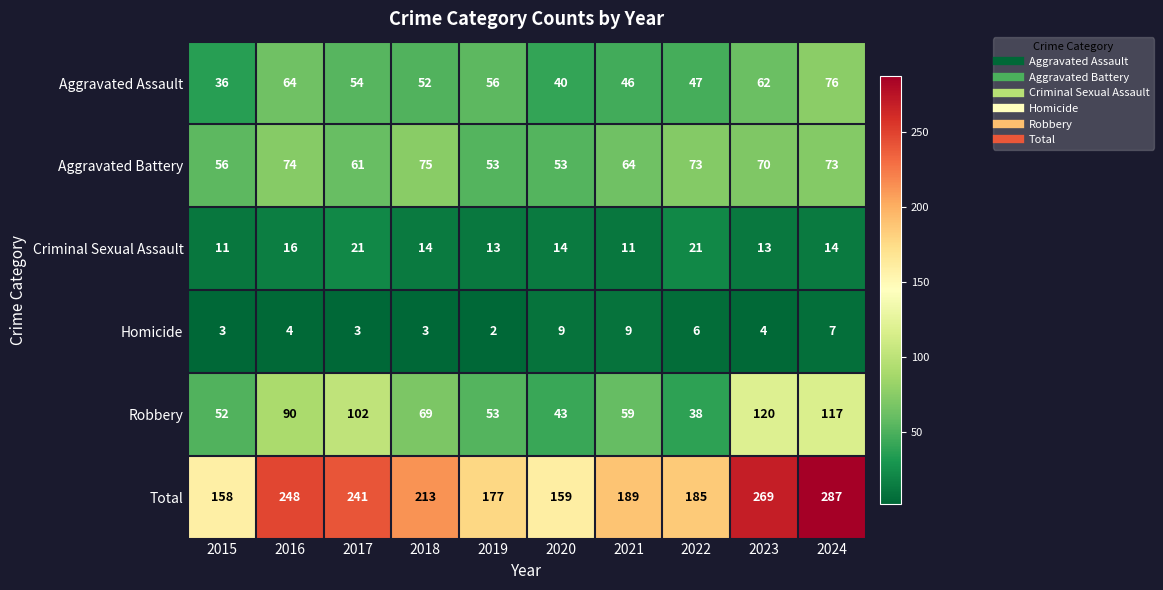

Where does the Total series first go above 213?

2016